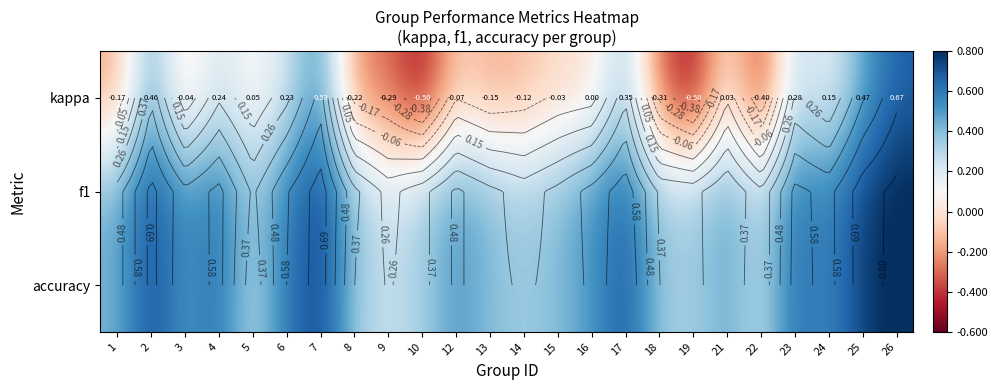

Rank the series at 4 from highest to lowest value.

accuracy, f1, kappa